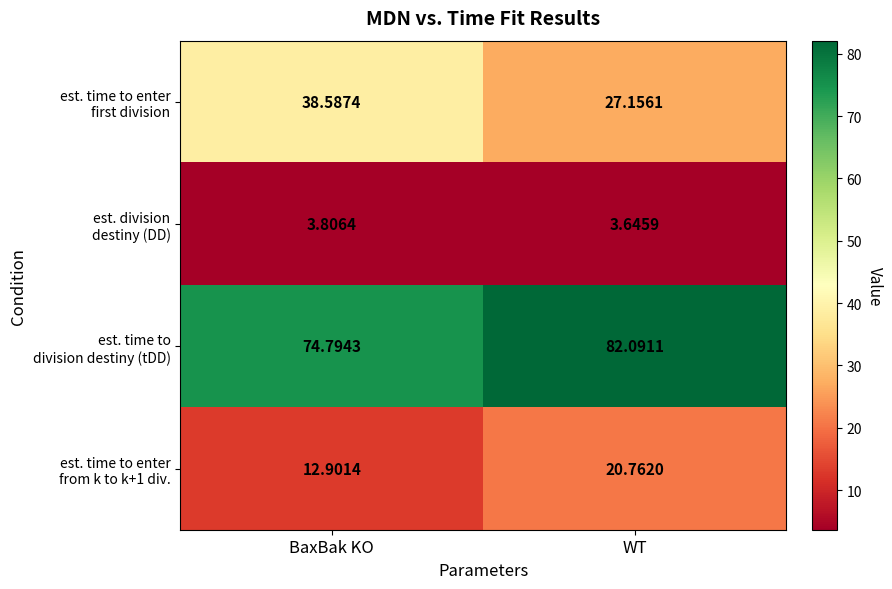

At which category is the sum across all series the highest?

WT